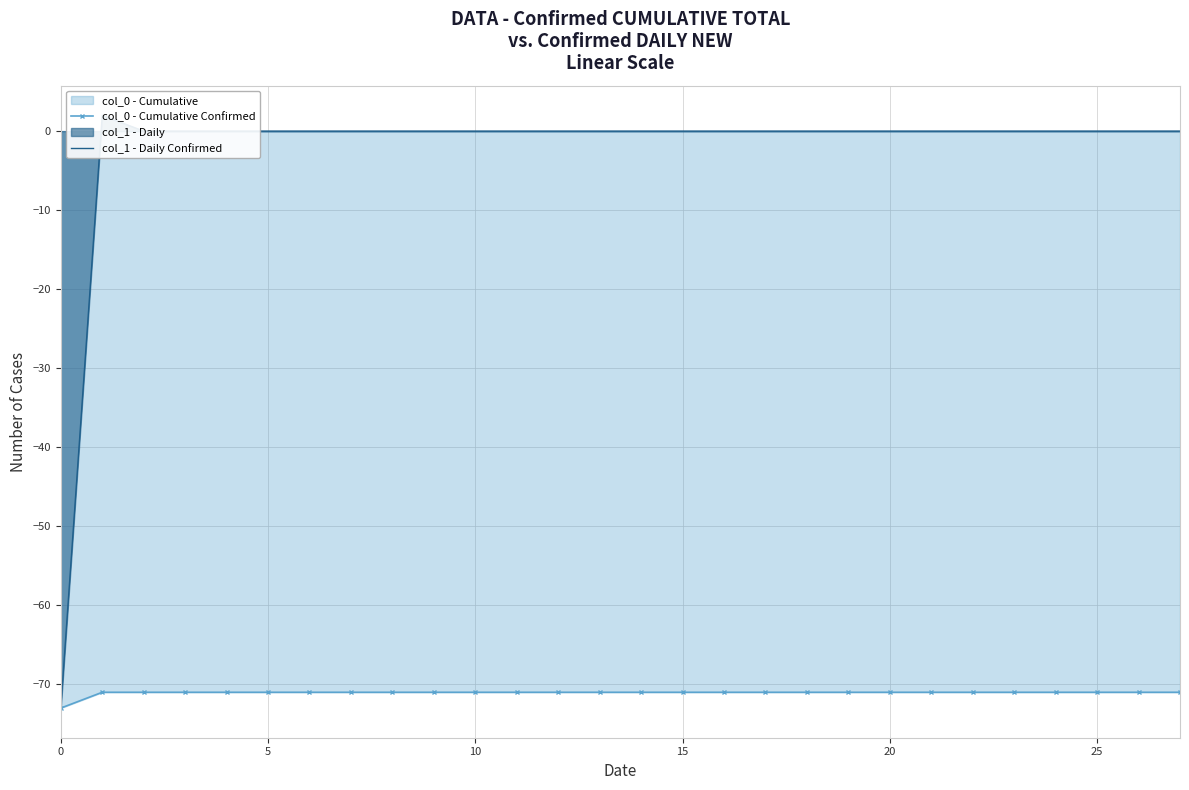

How many data points in col_1 - Daily Confirmed are above 0?

1